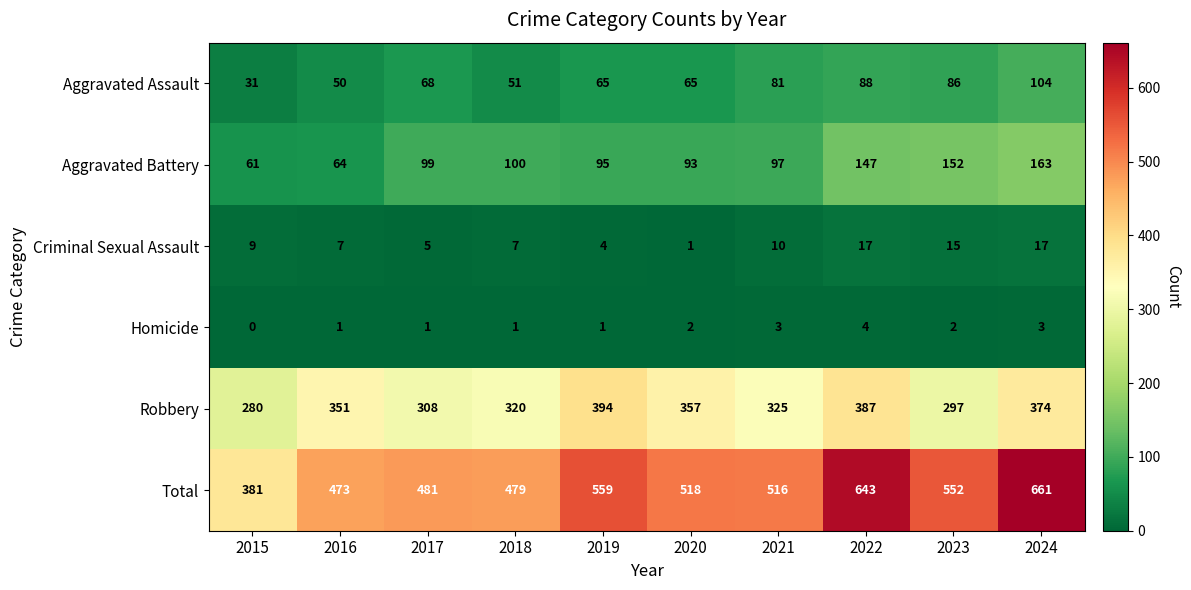

Rank the series by their maximum value, from highest to lowest.

Total, Robbery, Aggravated Battery, Aggravated Assault, Criminal Sexual Assault, Homicide